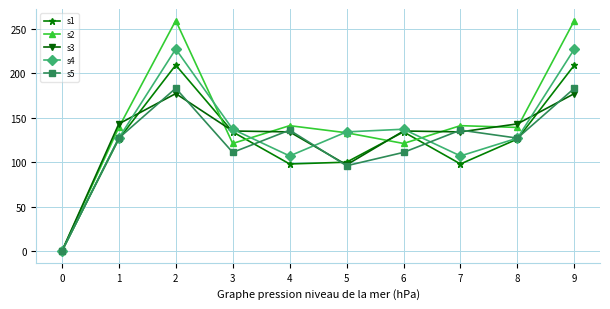

How many series are shown in this chart?

5